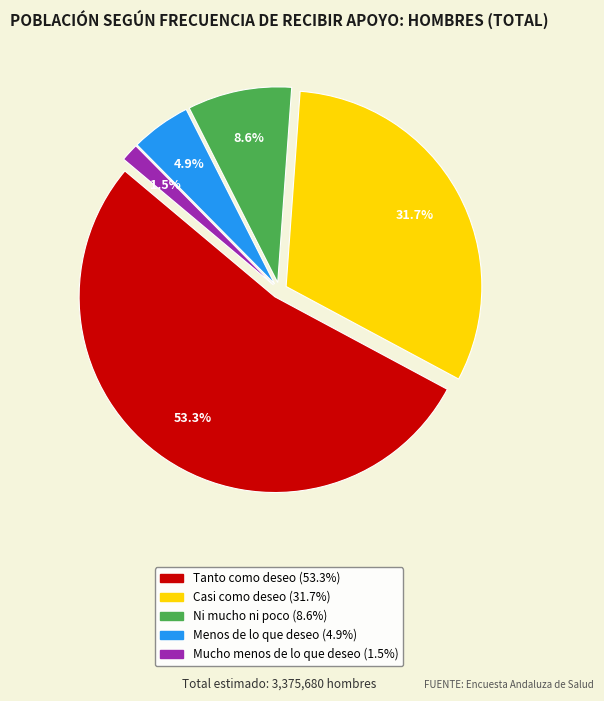

Rank the categories by value from lowest to highest.

Mucho menos de lo que deseo, Menos de lo que deseo, Ni mucho ni poco, Casi como deseo, Tanto como deseo